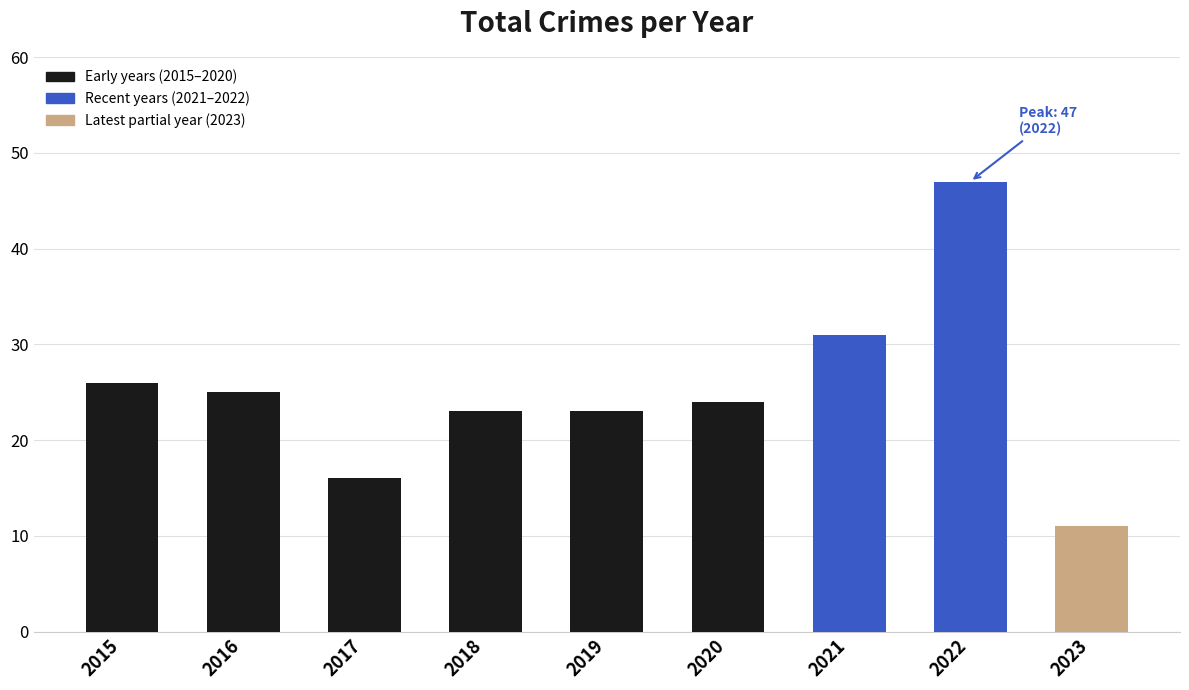

Which label corresponds to the smallest value in the chart?

2023